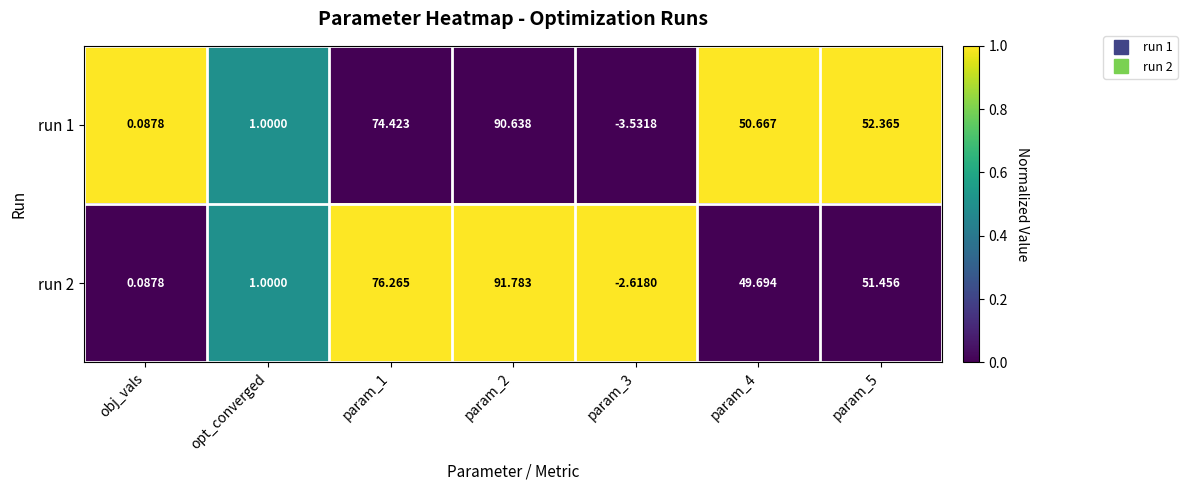

How many values in run 1 are above zero?

6